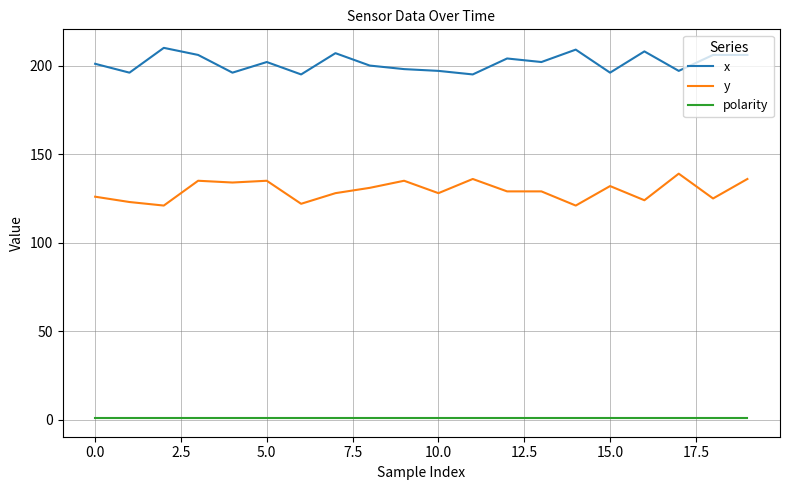

Which series has the largest total across all categories?

x